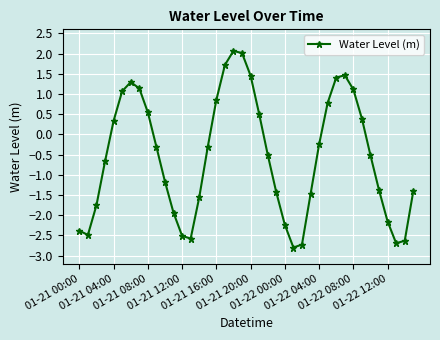

How many points are higher than both their immediate neighbors (excluding endpoints)?

3